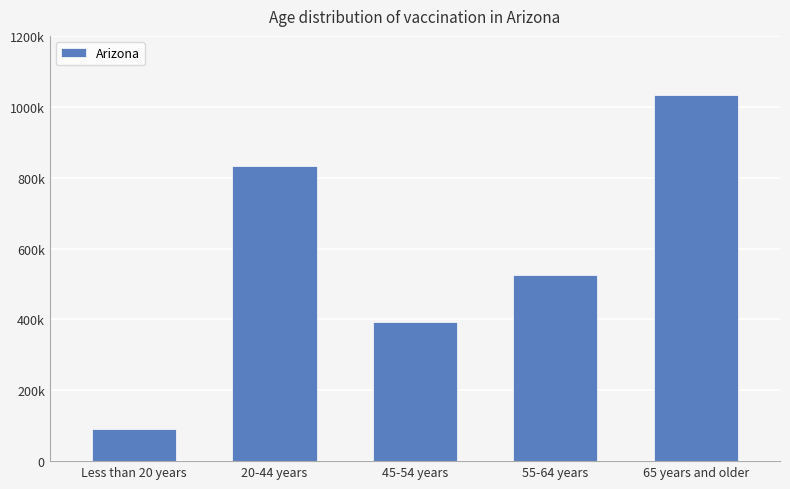

What is the sum of all values?

2871943